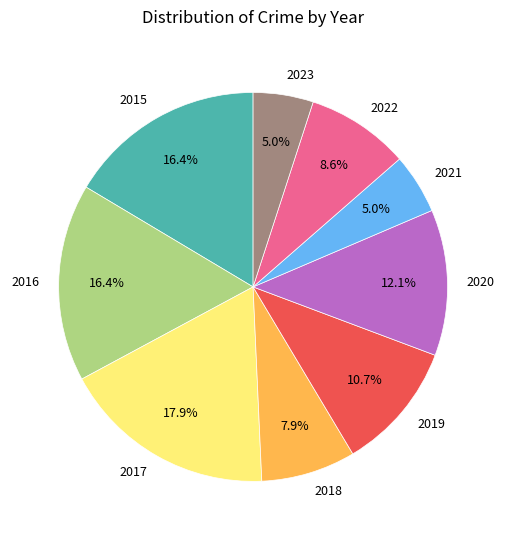

What is the total percentage of 2017 and 2015?

34.3%